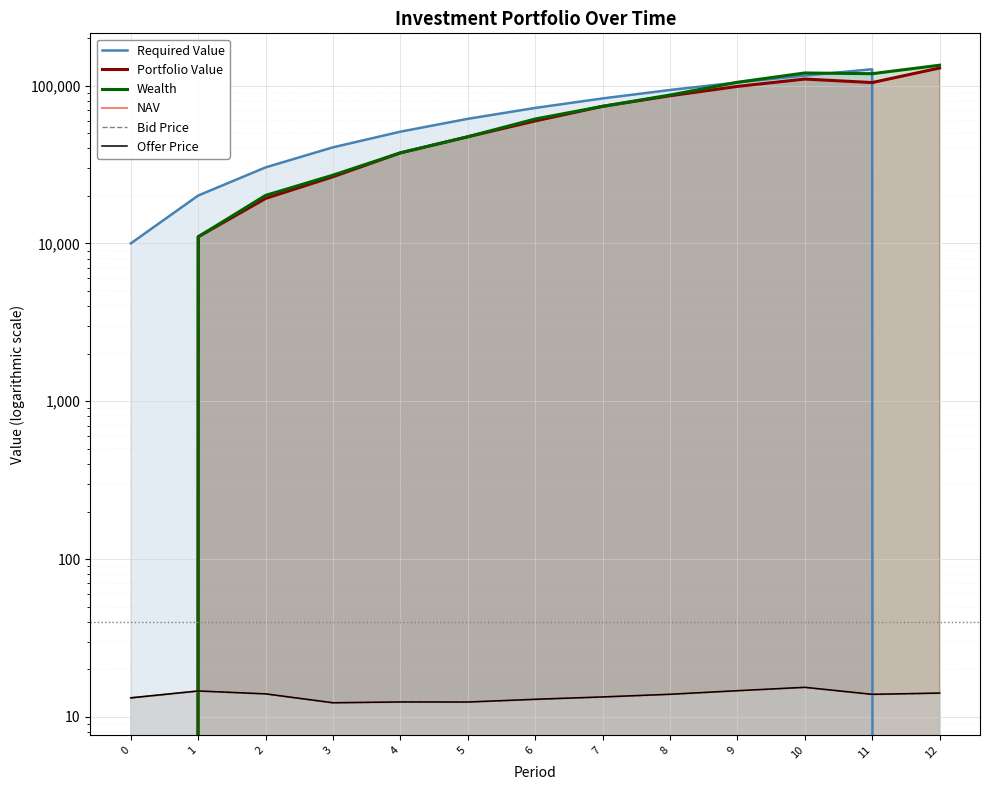

What is the approximate value of Wealth at 1?

11009.1